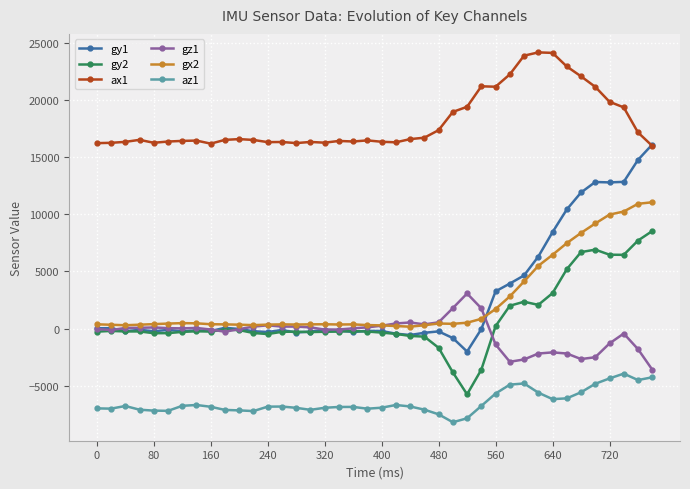

Rank the series by their maximum value, from lowest to highest.

az1, gz1, gy2, gx2, gy1, ax1